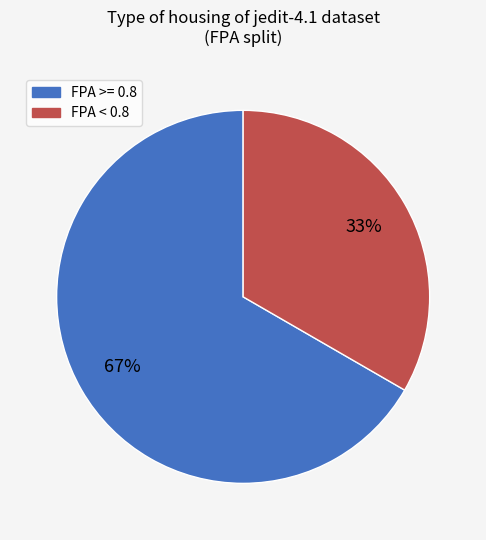

Is there a majority slice in this chart?

Yes